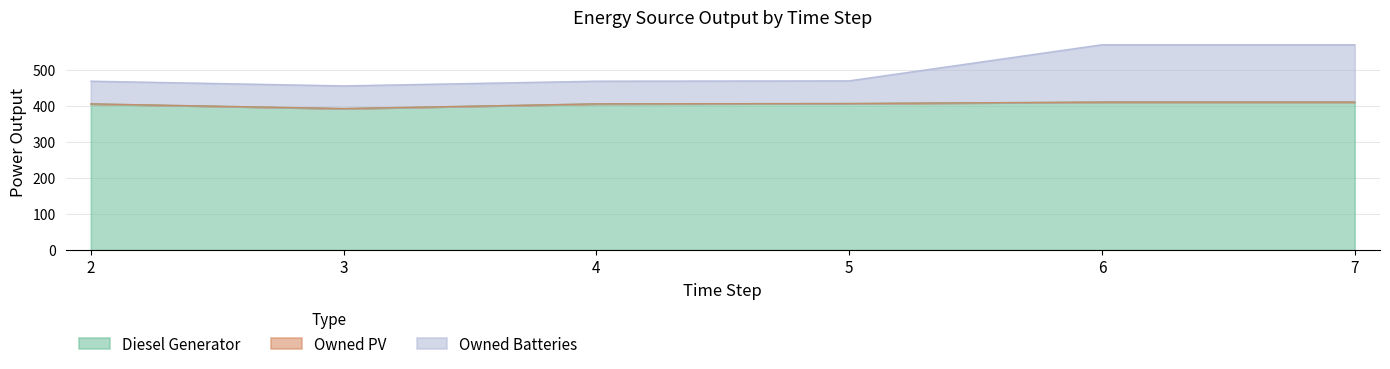

What is the minimum value for Diesel Generator?

392